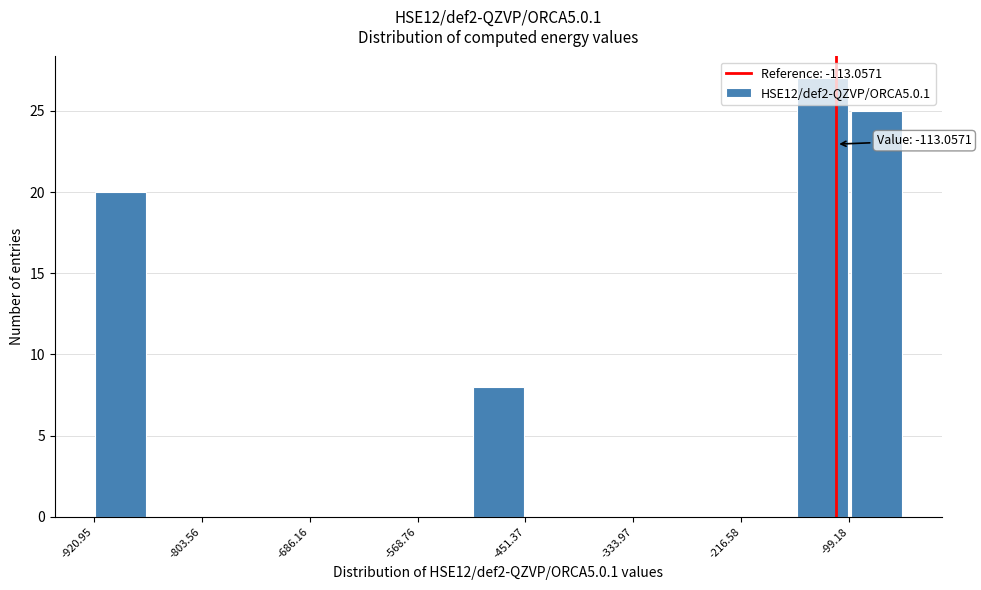

Around what value on the x-axis is the tallest bar? Give the approximate position of its centre, as read against the axis.

-120